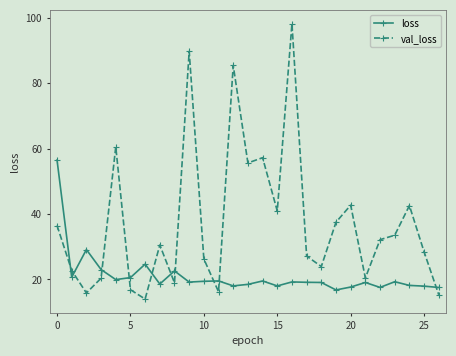

At how many categories does at least one series exceed 49?

7